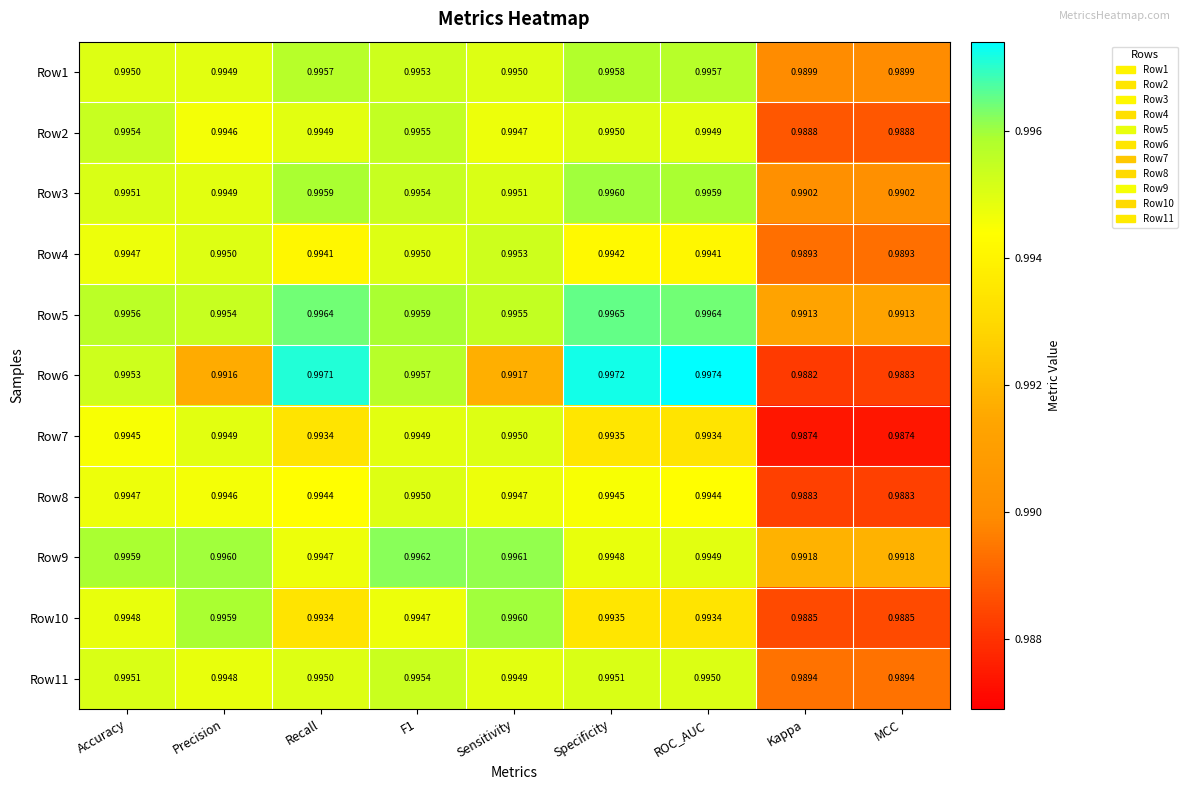

Is the value of Row5 at Accuracy greater than the value of Row7 at Specificity?

Yes